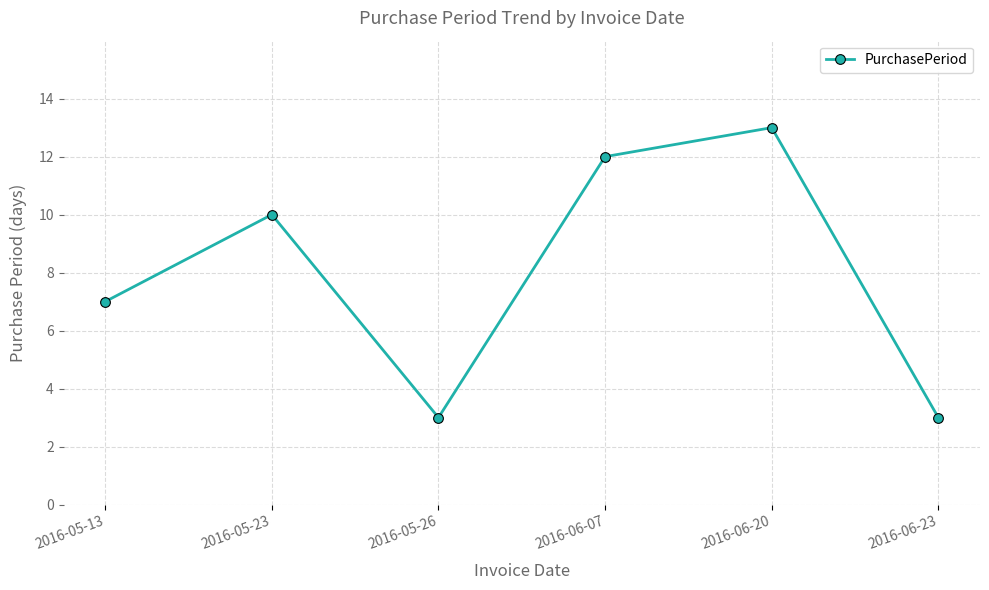

True or false: there are more than 2 points higher than both neighbors.

False